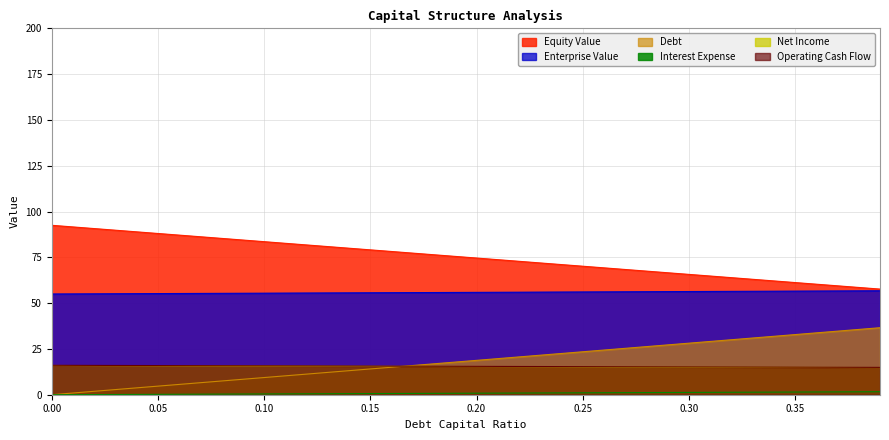

Reading left to right, transcribe all the data shown in this chart.

equity_value: 0.0=92.5	0.01=91.6	0.02=90.7	0.03=89.8	0.04=88.9	0.05=88.0	0.06=87.1	0.07=86.2	0.08=85.3	0.09=84.5	0.1=83.6	0.11=82.7	0.12=81.8	0.13=80.9	0.14=80.0	0.15=79.1	0.16=78.2	0.17=77.3	0.18=76.4	0.19=75.5	0.2=74.6	0.21=73.7	0.22=72.8	0.23=71.9	0.24=71.1	0.25=70.2	0.26=69.3	0.27=68.4	0.28=67.5	0.29=66.6	0.3=65.7	0.31=64.8	0.32=63.9	0.33=63.0	0.34=62.1	0.35=61.2	0.36=60.3	0.37=59.5	0.38=58.6	0.39=57.7
enterprise_value: 0.0=55.0	0.01=55.0	0.02=55.1	0.03=55.1	0.04=55.2	0.05=55.2	0.06=55.3	0.07=55.3	0.08=55.4	0.09=55.4	0.1=55.4	0.11=55.5	0.12=55.5	0.13=55.6	0.14=55.6	0.15=55.7	0.16=55.7	0.17=55.8	0.18=55.8	0.19=55.8	0.2=55.9	0.21=55.9	0.22=56.0	0.23=56.0	0.24=56.1	0.25=56.1	0.26=56.2	0.27=56.2	0.28=56.2	0.29=56.3	0.3=56.3	0.31=56.4	0.32=56.4	0.33=56.5	0.34=56.5	0.35=56.6	0.36=56.6	0.37=56.7	0.38=56.7	0.39=56.8
debt: 0.0=16.0	0.01=15.9	0.02=15.9	0.03=15.9	0.04=15.8	0.05=15.8	0.06=15.8	0.07=15.7	0.08=15.7	0.09=15.7	0.1=15.7	0.11=15.6	0.12=15.6	0.13=15.6	0.14=15.5	0.15=15.5	0.16=15.5	0.17=15.5	0.18=15.4	0.19=15.4	0.2=15.4	0.21=15.3	0.22=15.3	0.23=15.3	0.24=15.3	0.25=15.2	0.26=15.2	0.27=15.2	0.28=15.1	0.29=15.1	0.3=15.1	0.31=15.1	0.32=15.0	0.33=15.0	0.34=15.0	0.35=14.9	0.36=14.9	0.37=14.9	0.38=14.8	0.39=14.8
interest_expense: 0.0=0.0	0.01=0.9	0.02=1.9	0.03=2.8	0.04=3.8	0.05=4.7	0.06=5.6	0.07=6.6	0.08=7.5	0.09=8.4	0.1=9.4	0.11=10.3	0.12=11.3	0.13=12.2	0.14=13.1	0.15=14.1	0.16=15.0	0.17=15.9	0.18=16.9	0.19=17.8	0.2=18.8	0.21=19.7	0.22=20.6	0.23=21.6	0.24=22.5	0.25=23.4	0.26=24.4	0.27=25.3	0.28=26.3	0.29=27.2	0.3=28.1	0.31=29.1	0.32=30.0	0.33=31.0	0.34=31.9	0.35=32.8	0.36=33.8	0.37=34.7	0.38=35.6	0.39=36.6
net_income: 0.0=0.0	0.01=0.0	0.02=0.1	0.03=0.1	0.04=0.2	0.05=0.2	0.06=0.3	0.07=0.3	0.08=0.3	0.09=0.4	0.1=0.4	0.11=0.5	0.12=0.5	0.13=0.5	0.14=0.6	0.15=0.6	0.16=0.7	0.17=0.7	0.18=0.8	0.19=0.8	0.2=0.8	0.21=0.9	0.22=0.9	0.23=1.0	0.24=1.0	0.25=1.0	0.26=1.1	0.27=1.1	0.28=1.2	0.29=1.2	0.3=1.3	0.31=1.3	0.32=1.3	0.33=1.4	0.34=1.4	0.35=1.5	0.36=1.5	0.37=1.6	0.38=1.6	0.39=1.6
operating_cash_flow: 0.0=16.1	0.01=16.0	0.02=16.0	0.03=16.0	0.04=15.9	0.05=15.9	0.06=15.9	0.07=15.9	0.08=15.8	0.09=15.8	0.1=15.8	0.11=15.7	0.12=15.7	0.13=15.7	0.14=15.7	0.15=15.6	0.16=15.6	0.17=15.6	0.18=15.5	0.19=15.5	0.2=15.5	0.21=15.4	0.22=15.4	0.23=15.4	0.24=15.4	0.25=15.3	0.26=15.3	0.27=15.3	0.28=15.2	0.29=15.2	0.3=15.2	0.31=15.2	0.32=15.1	0.33=15.1	0.34=15.1	0.35=15.0	0.36=15.0	0.37=15.0	0.38=15.0	0.39=14.9